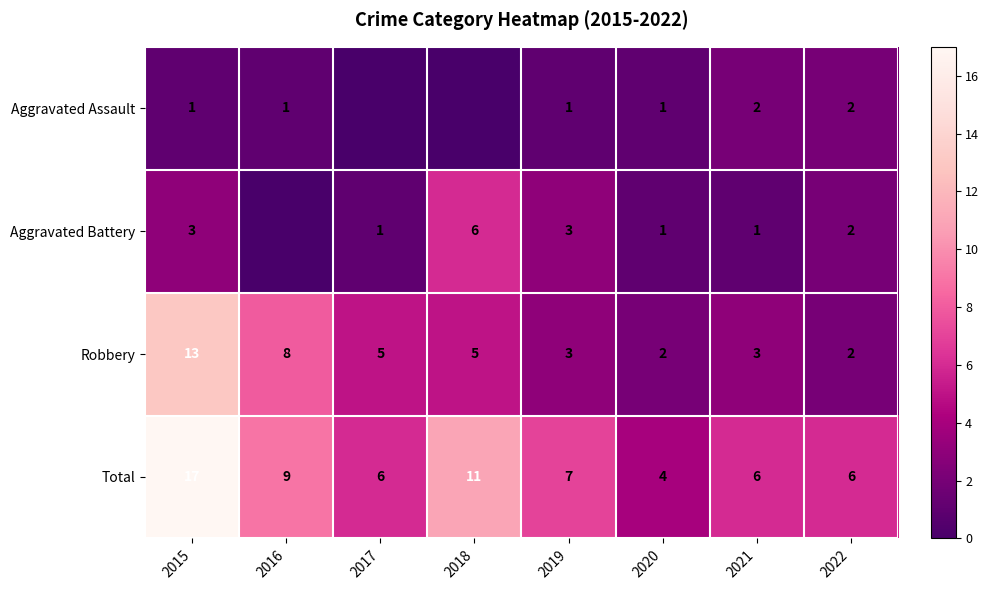

What is the minimum value for Total?

4